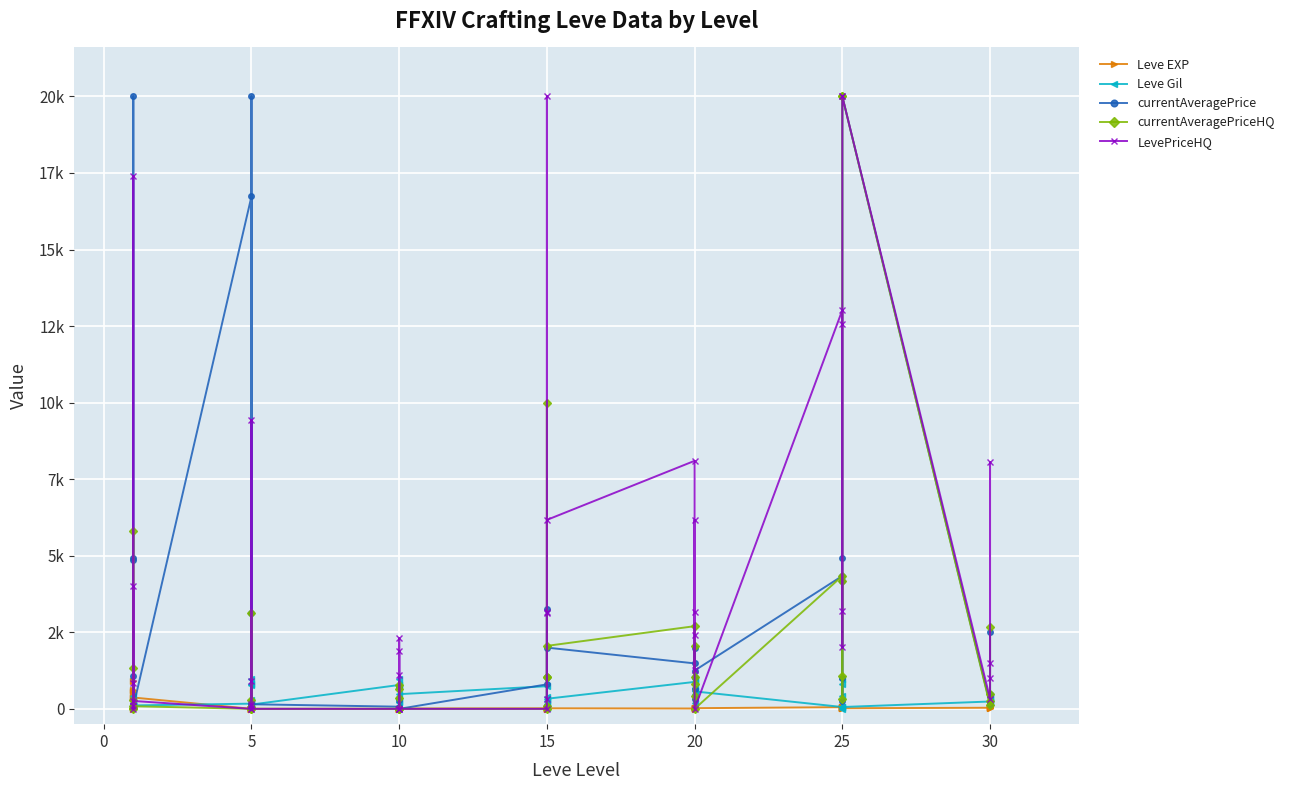

How many lines are shown in the chart?

5